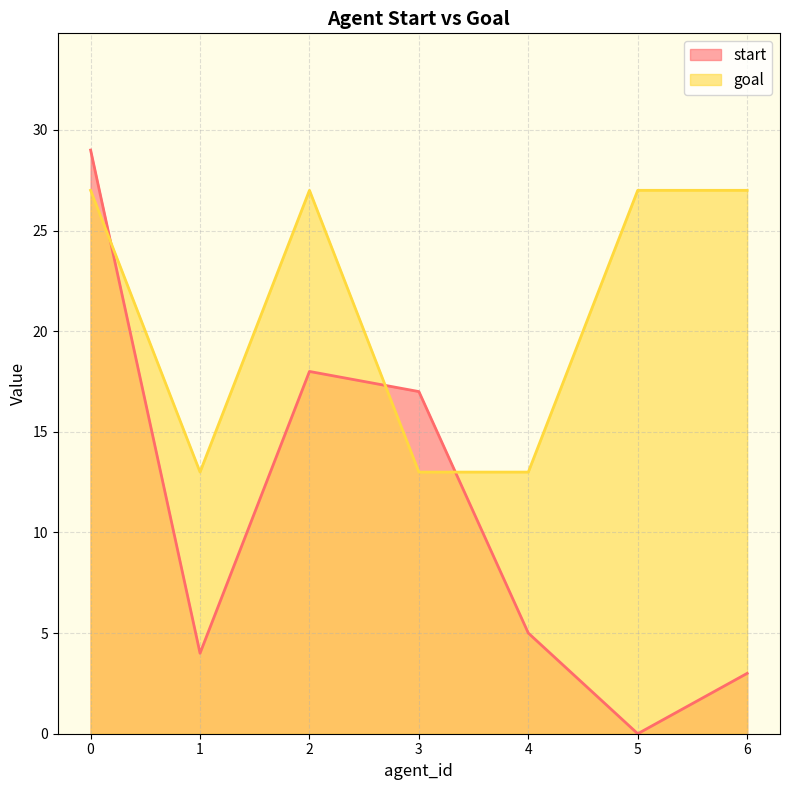

How many data points in start are above 5?

3